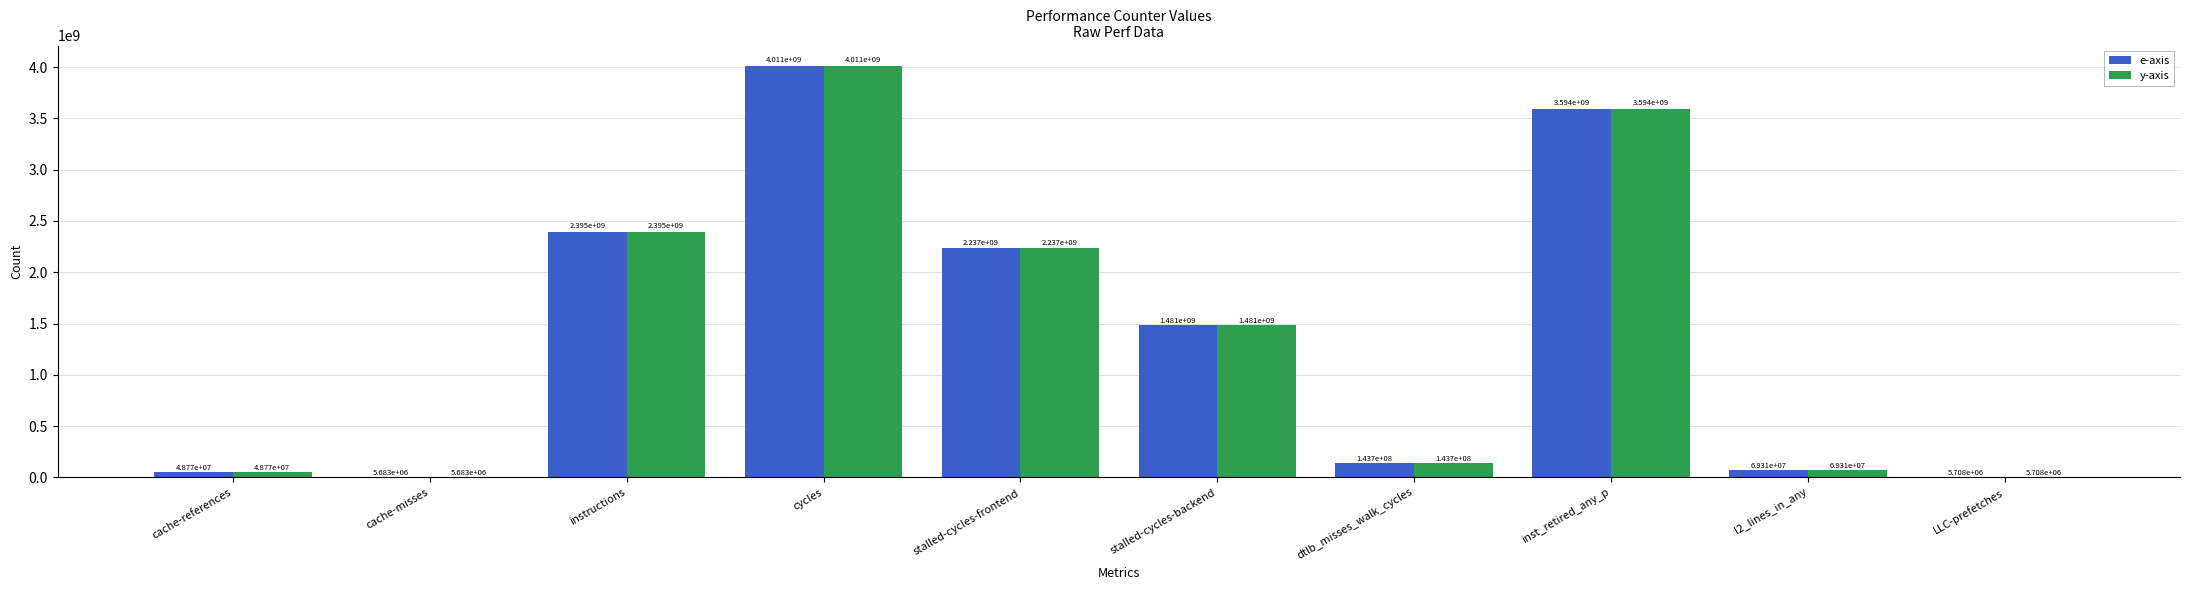

Does the chart contain stacked bars?

No